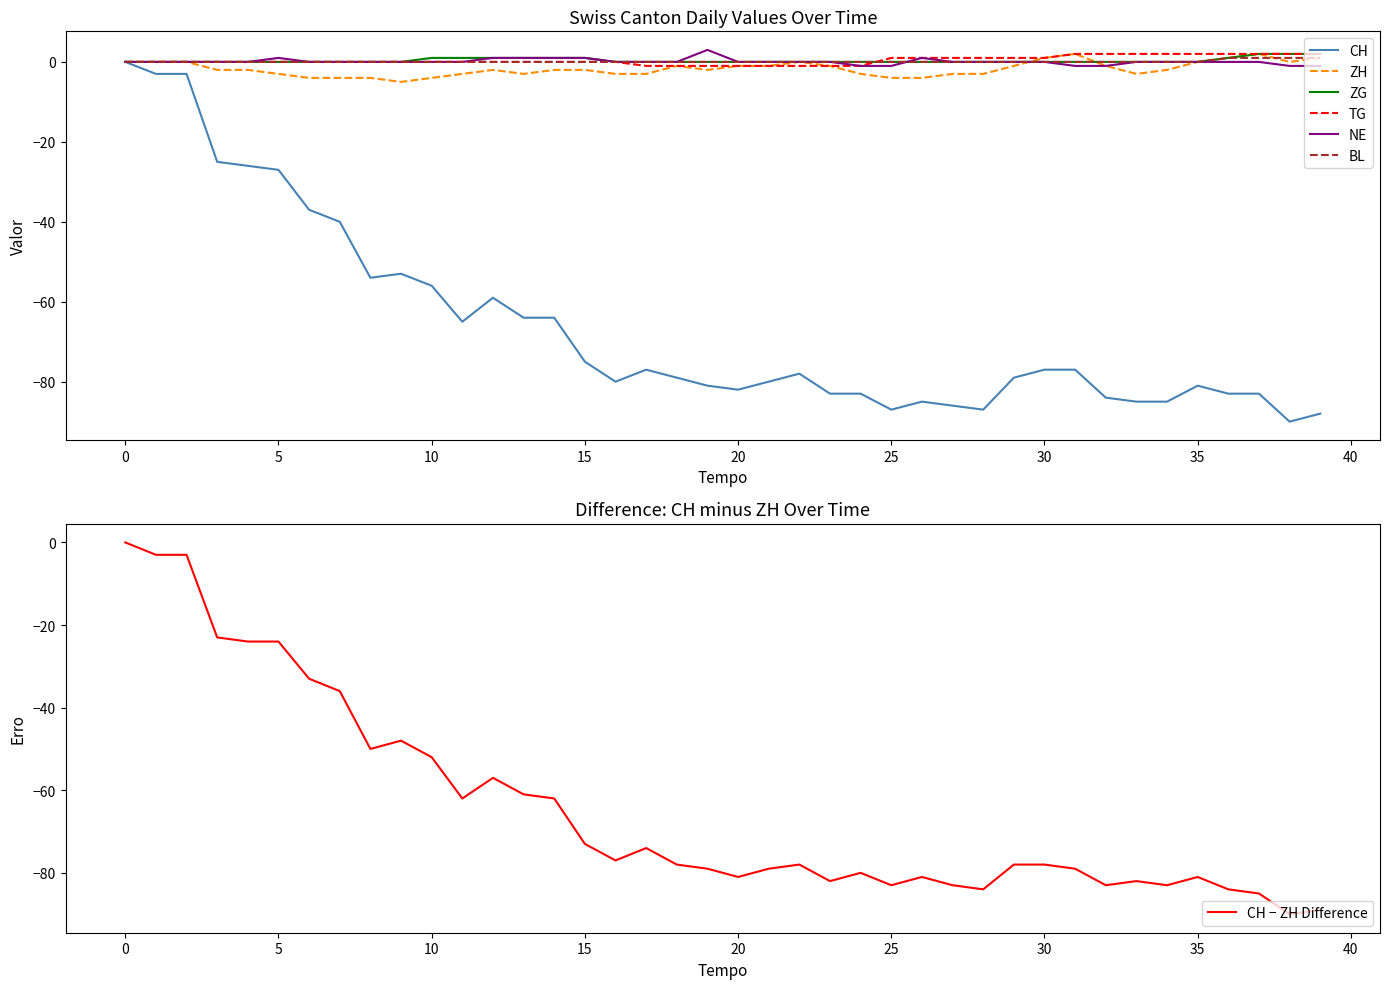

Rank the series by their maximum value, from lowest to highest.

CH, BL, ZH, ZG, TG, NE